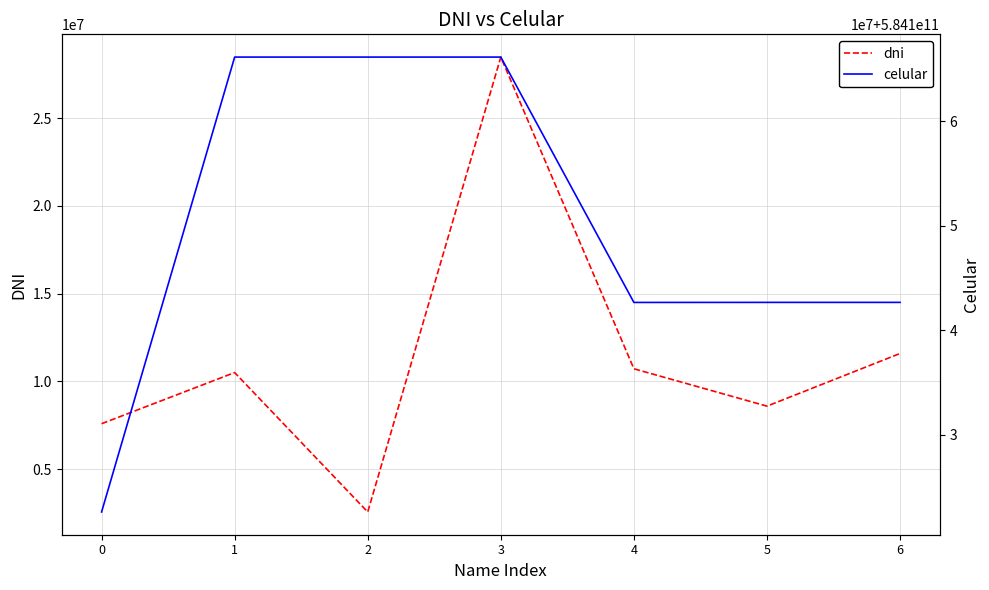

Reading left to right, what are all the values shown in this chart?

dni: 7590029	10503499	2562414	28472989	10719360	8590029	11590029
celular: 584122606283	584166123809	584166123809	584166123809	584142651971	584142657114	584142657114